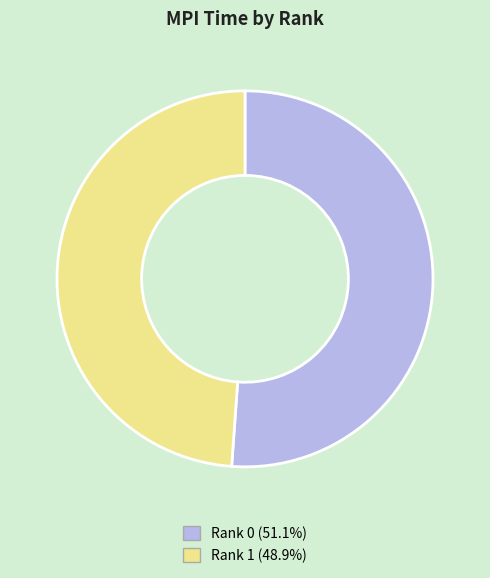

Is there a majority slice in this chart?

Yes